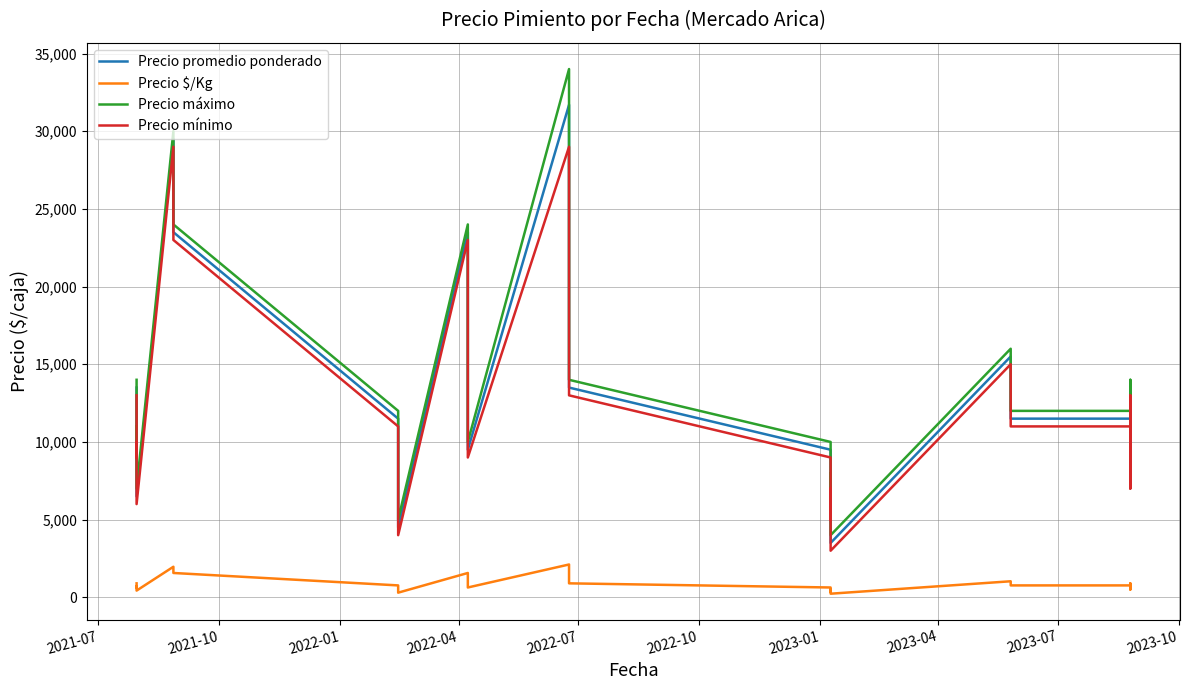

How many lines are shown in the chart?

4